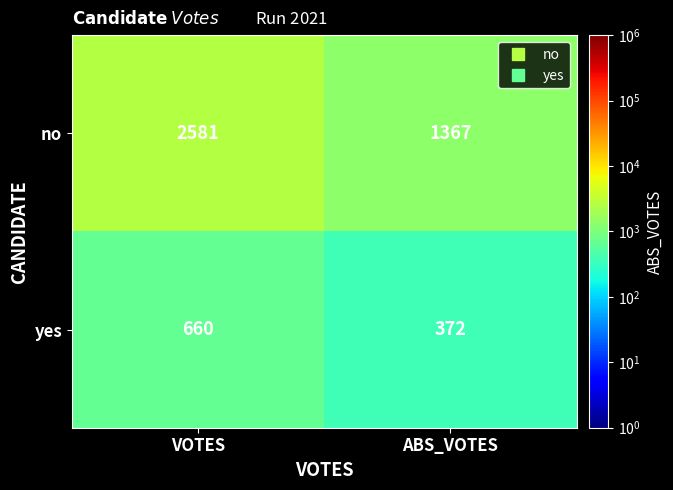

What is the sum of all yes values?

1032